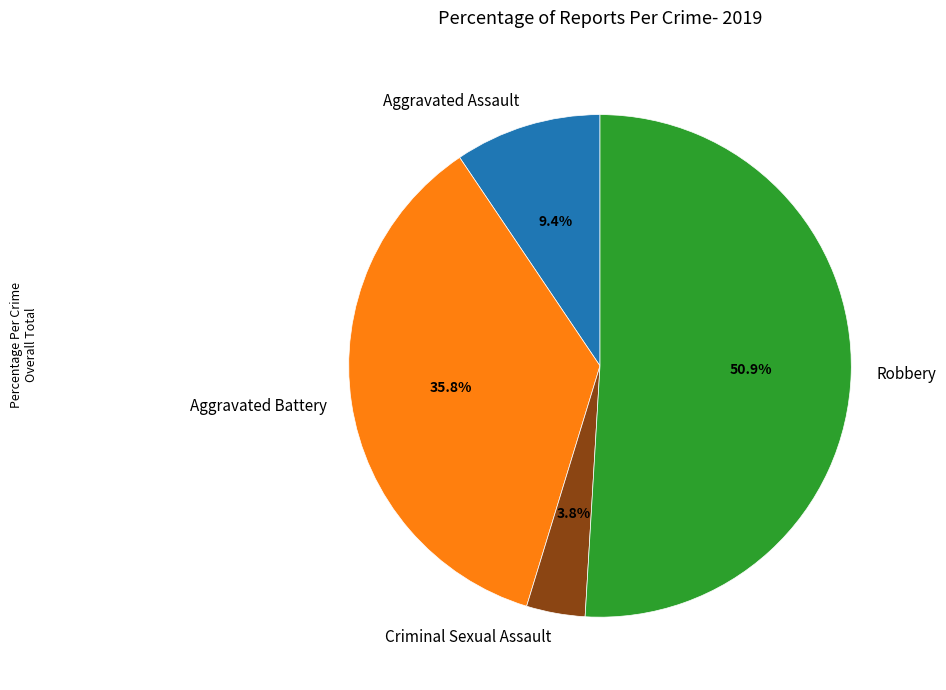

Is it true that Aggravated Assault is 9% of the pie?

True